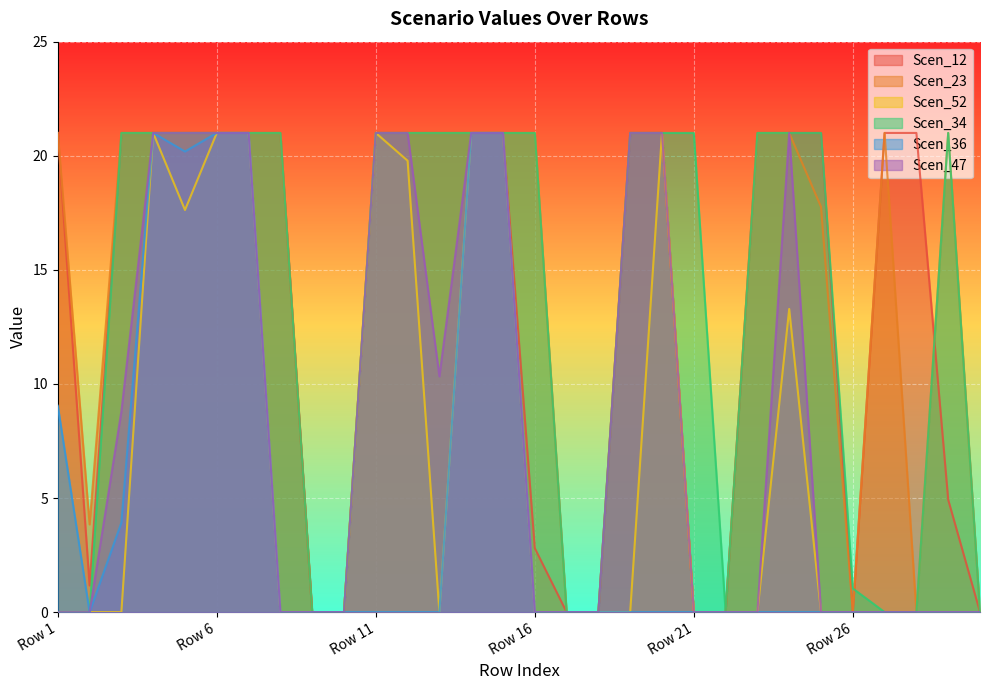

Which series has the largest total across all categories?

Scen_23